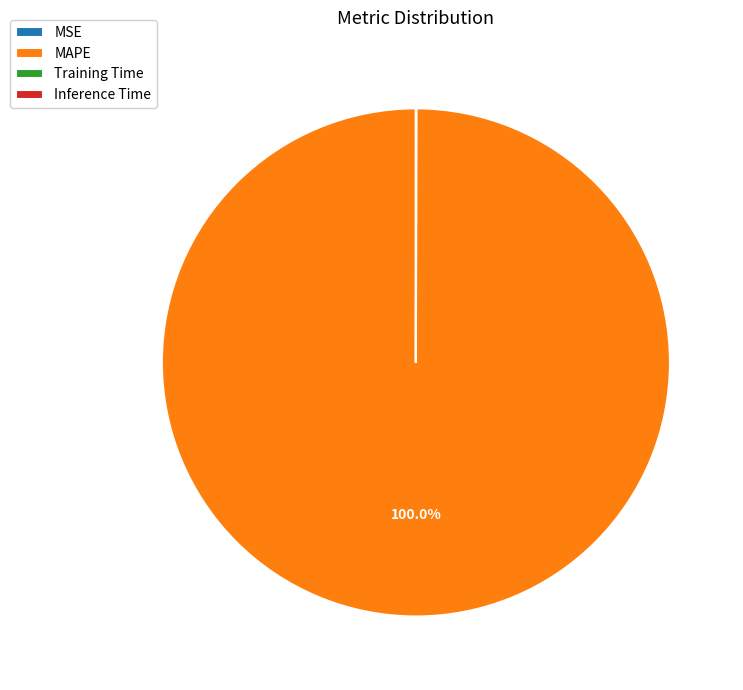

Does MAPE account for over 50% of the chart?

Yes